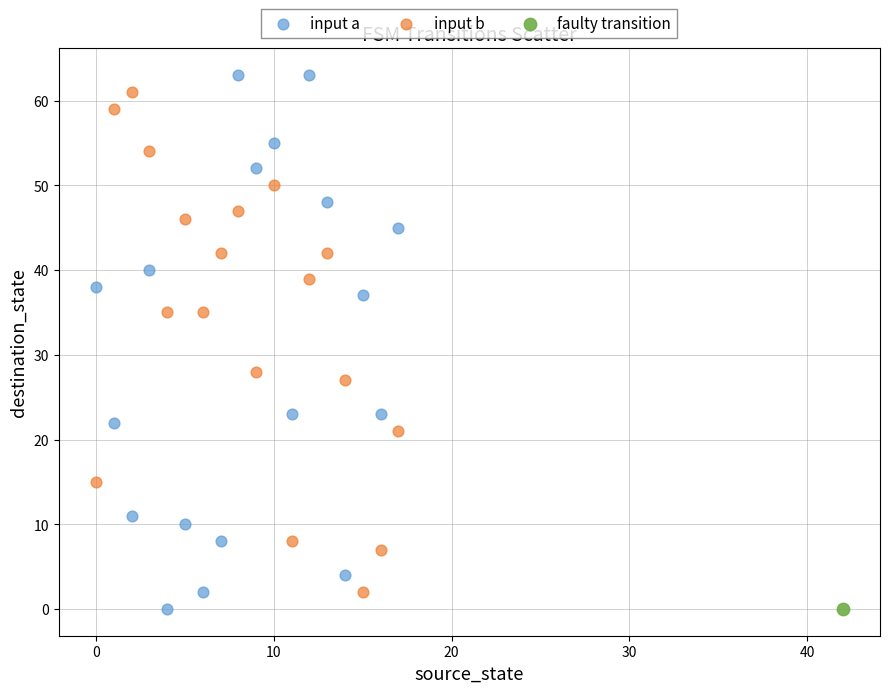

What are all the series names shown in the legend?

input a, input b, faulty transition